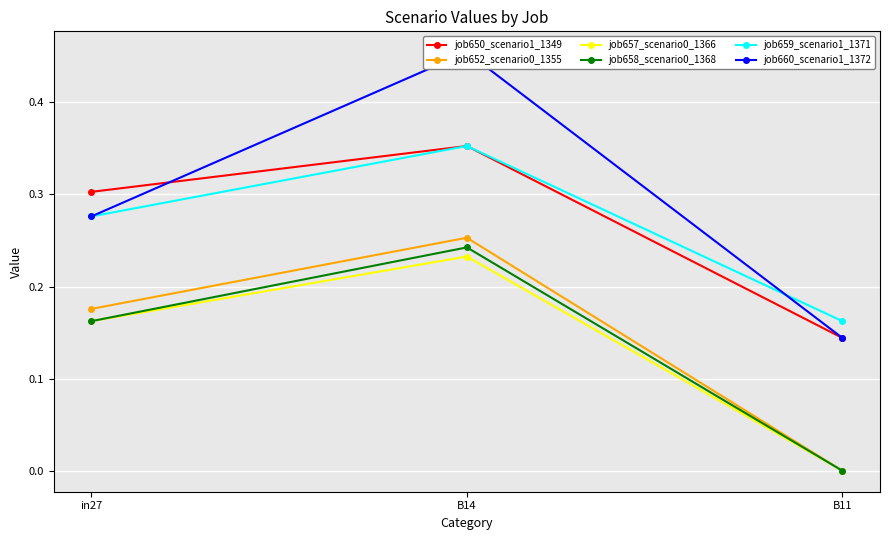

The job660_scenario1_1372 series shows 0.7 at B14. True or false?

False